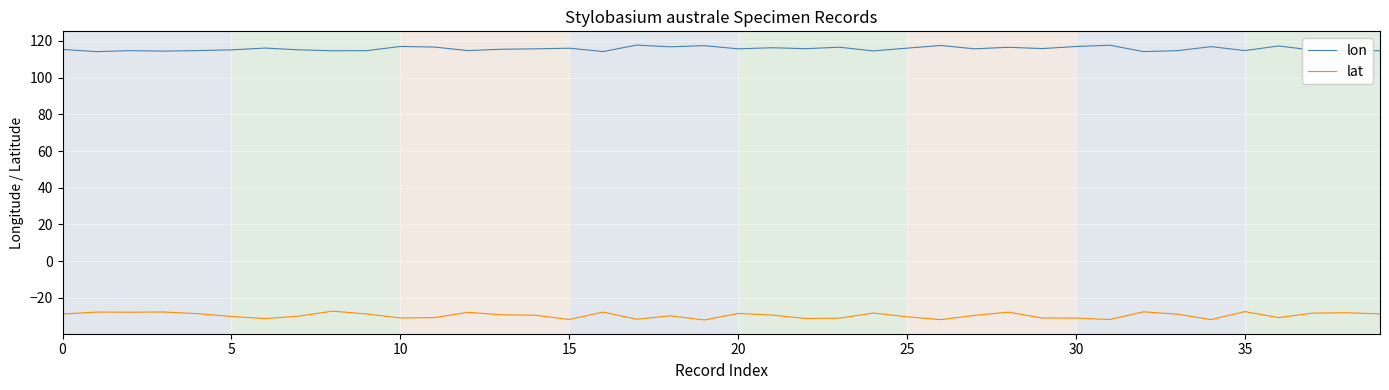

Which series has the largest range (max minus min)?

lat